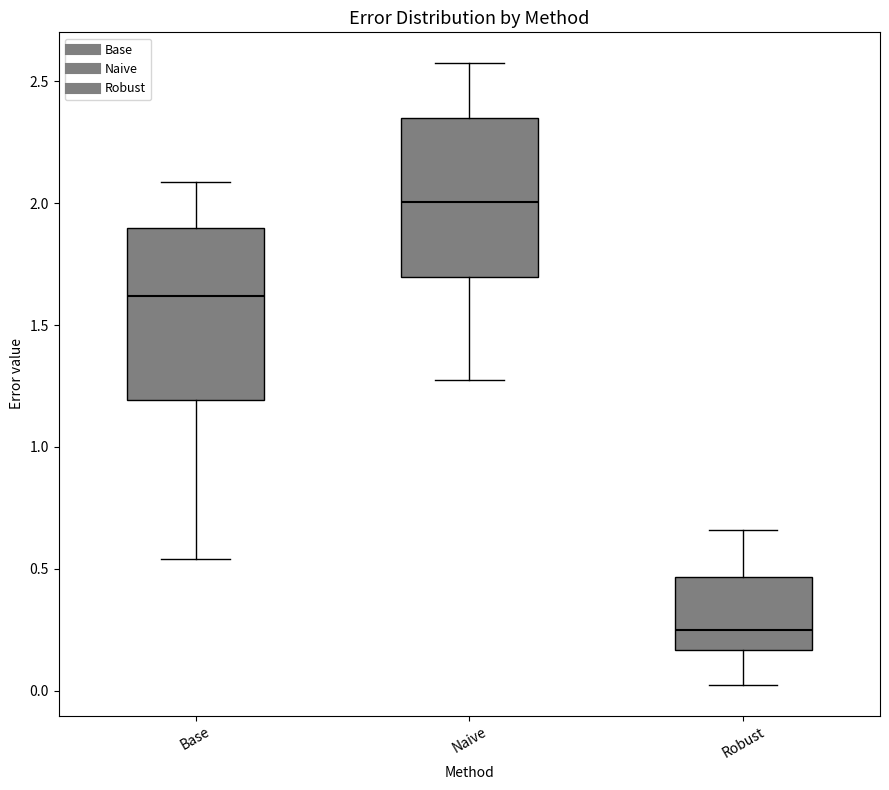

Where is the lower edge of the box for Base on the y-axis? The values are not printed on the chart, so give them approximately, as read against the axis.

1.20